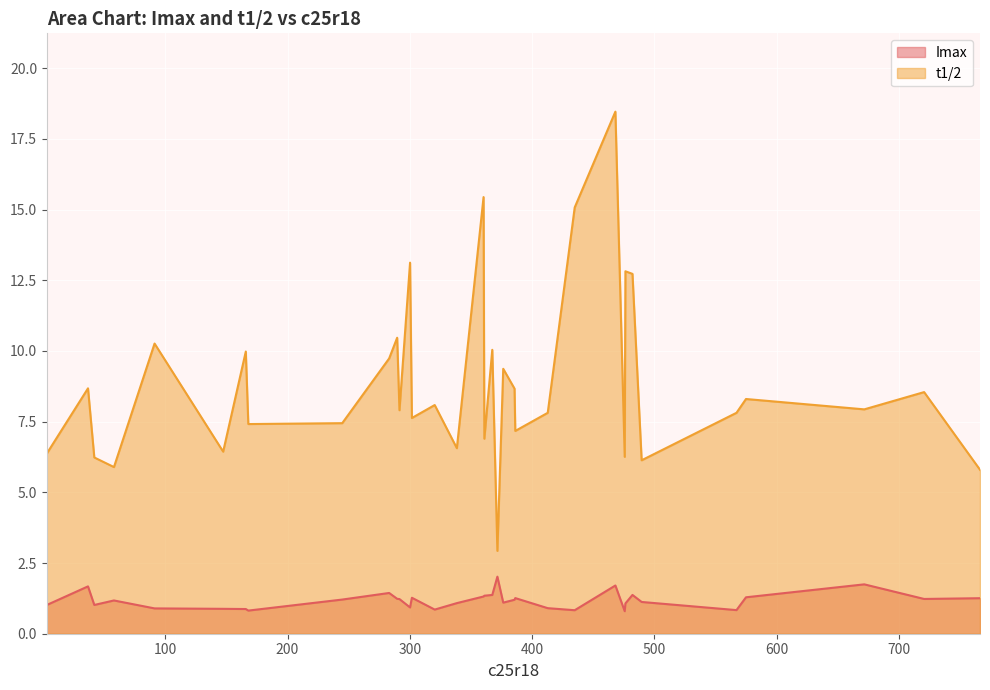

True or false: t1/2 has a value of 9.4 at 376.35019.

True